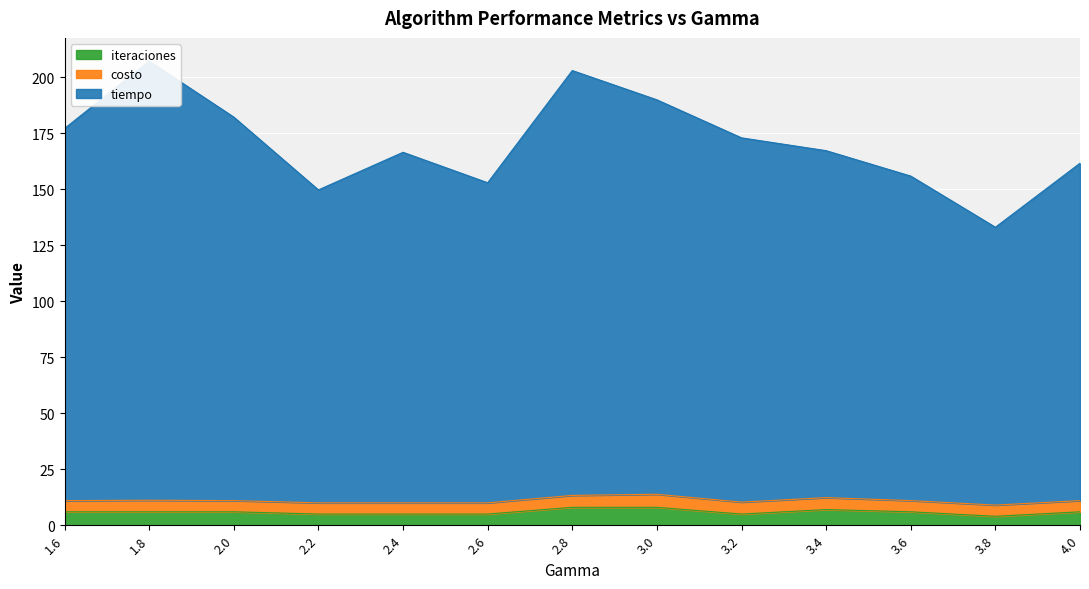

What is the highest value of the iteraciones series?

8